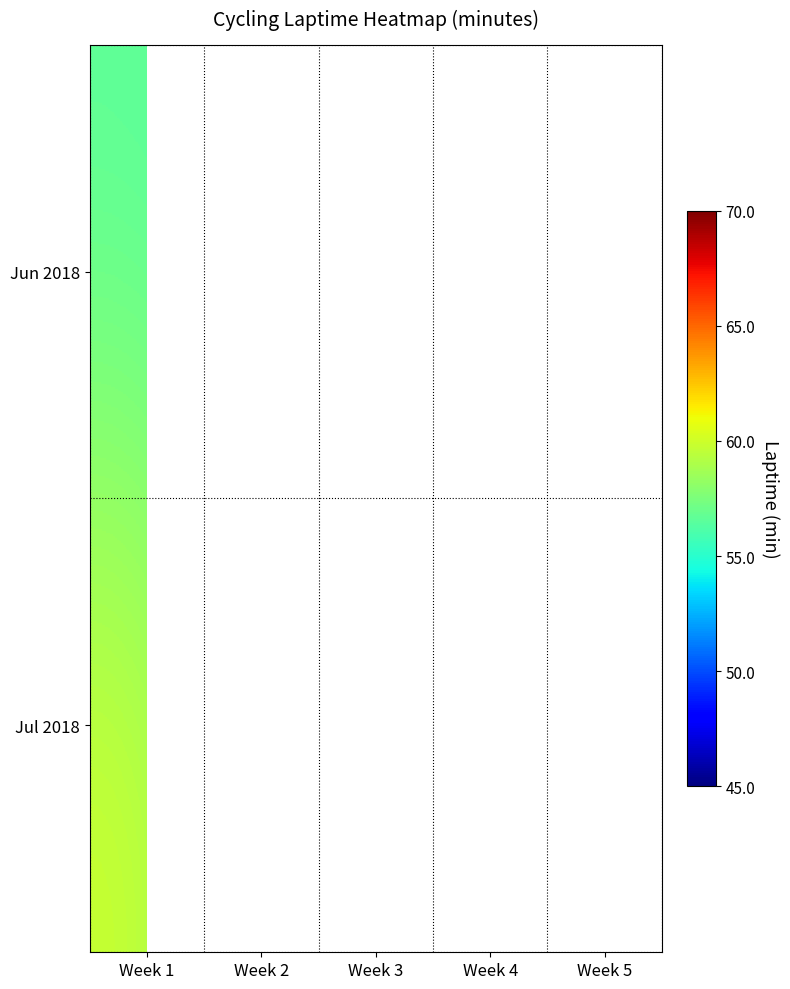

At which label does Jun 2018 first exceed 56?

Week 1